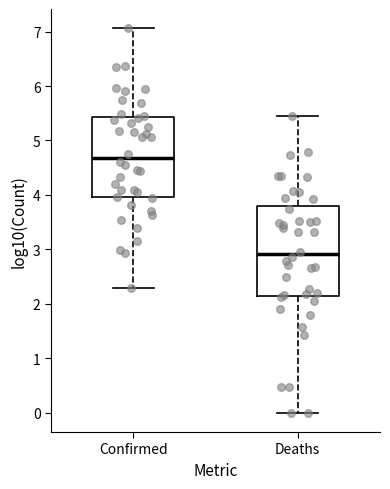

Comparing the boxes themselves (not the whiskers), which one is the tallest?

Deaths